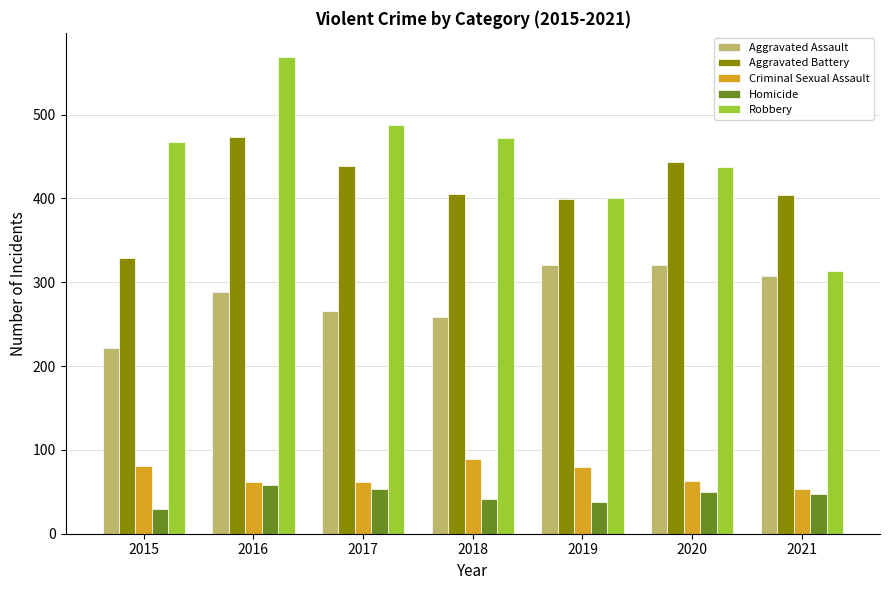

What is the total value across all series at 2021?

1125